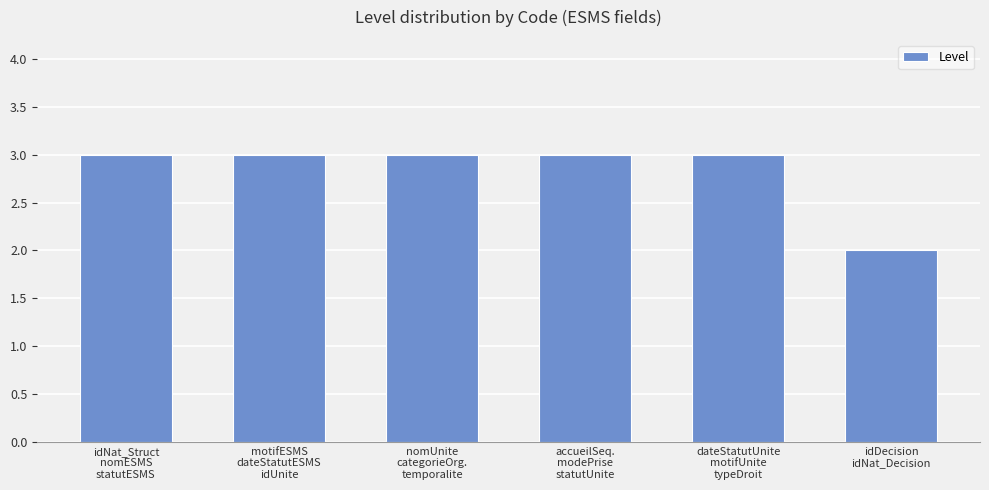

What position from the right is idNat_Struct
nomESMS
statutESMS?

6